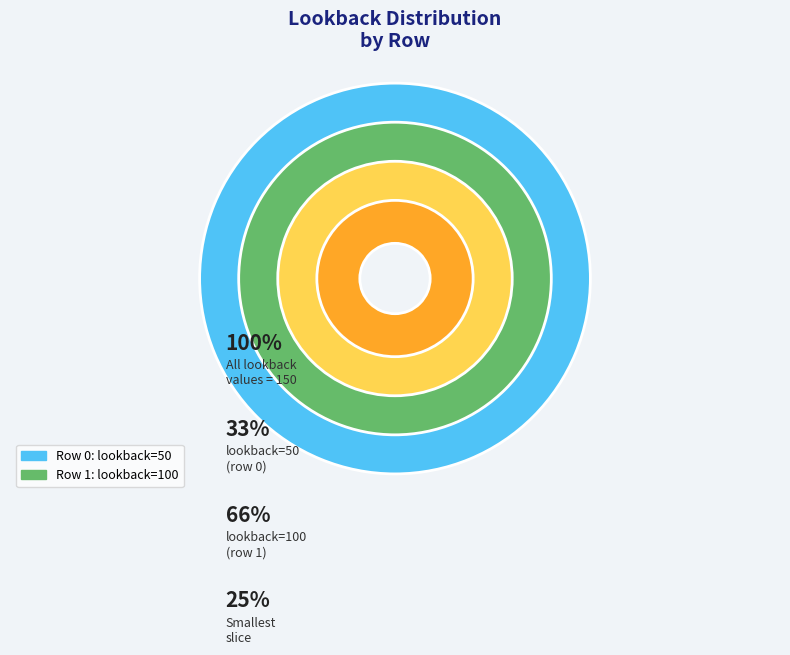

The 1 slice represents 61% of the pie. True or false?

False